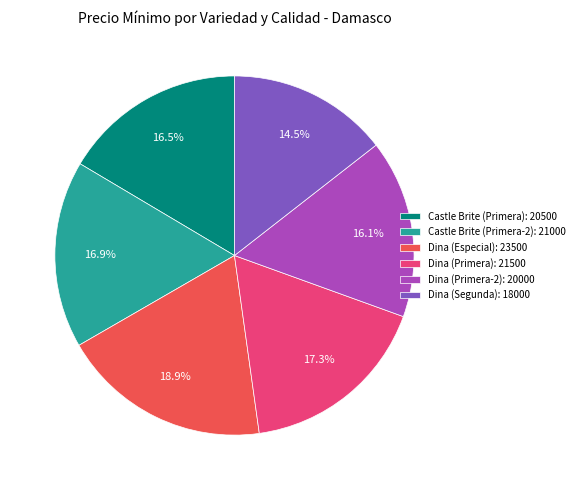

How many segments does this pie chart have?

6